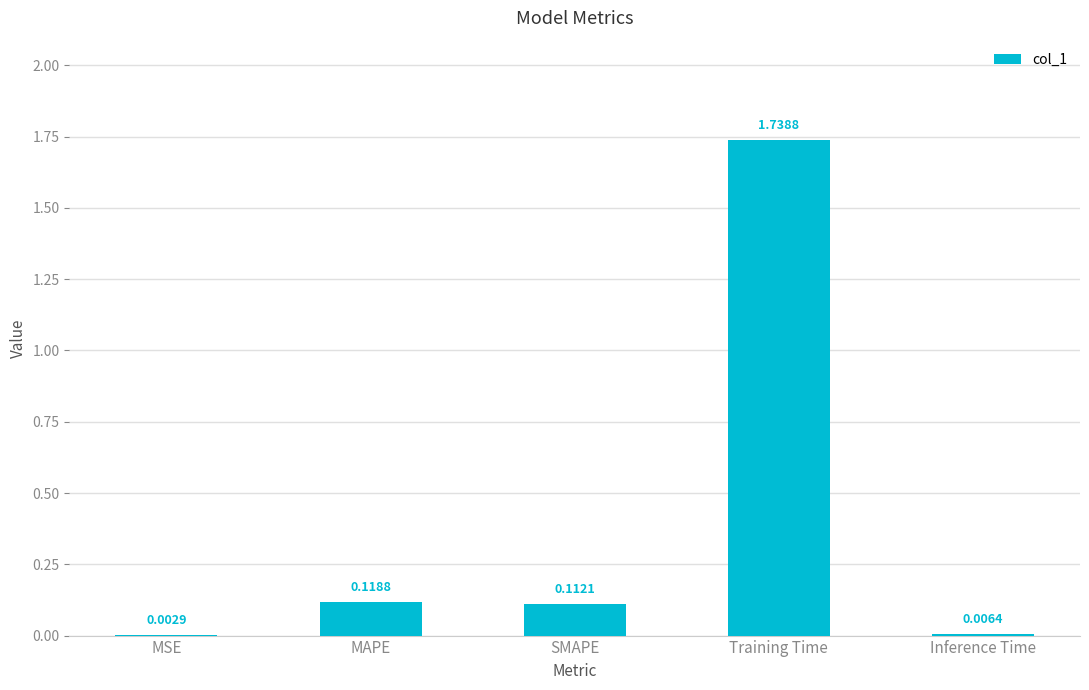

Where is the data nearest to the value 0?

MSE